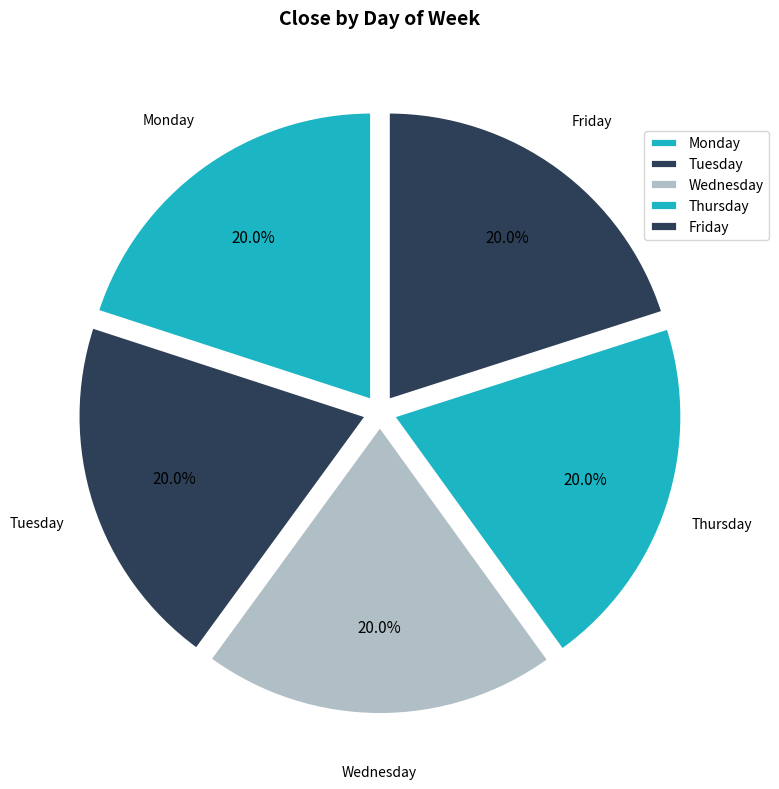

Which has a higher value, Thursday or Tuesday?

Tuesday